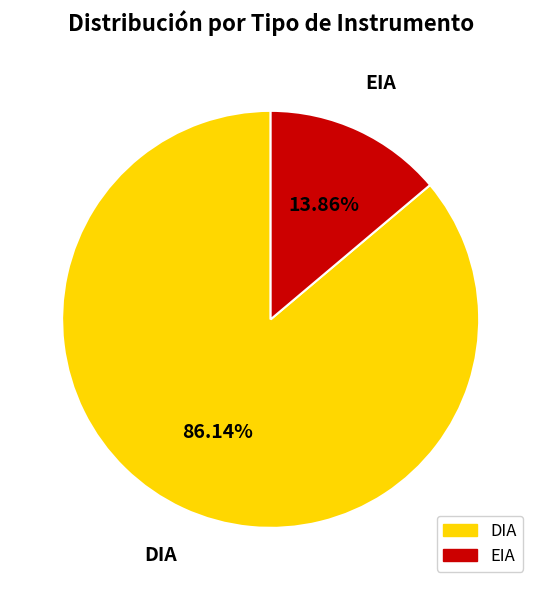

How many segments does this pie chart have?

2